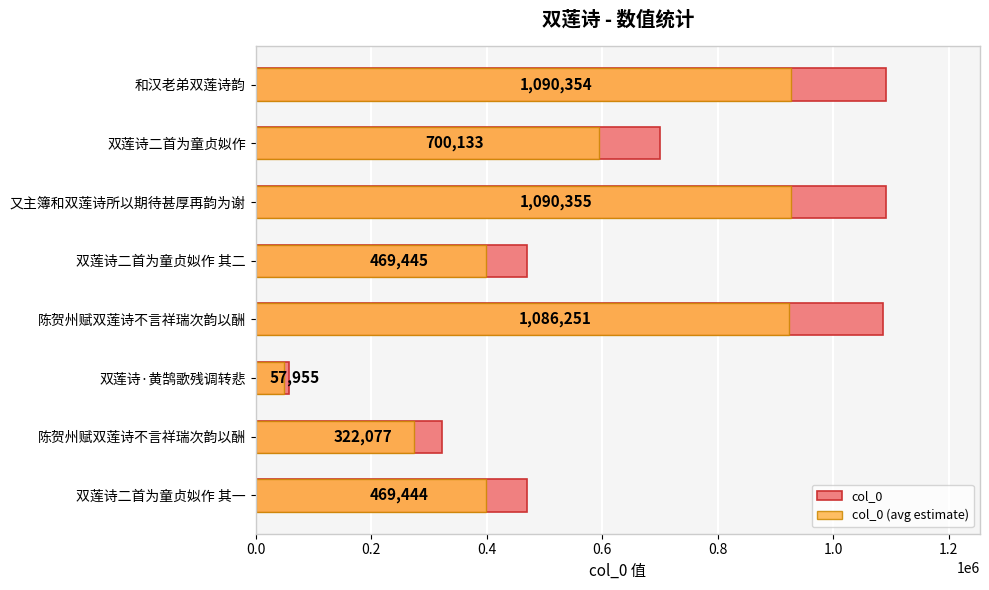

What is the total value across all series at 又主簿和双莲诗所以期待甚厚再韵为谢?

2017156.8